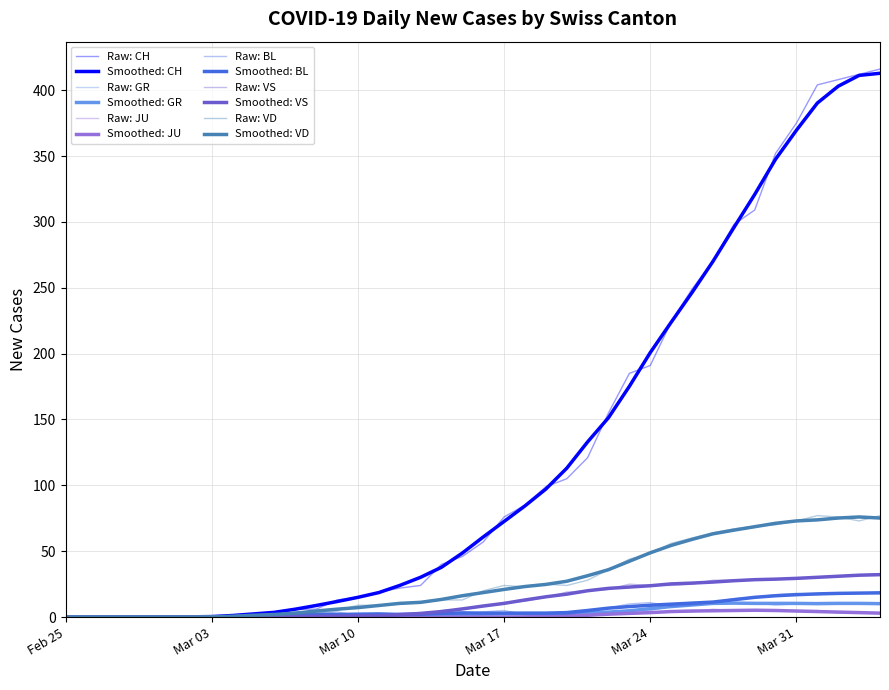

How many lines are shown in the chart?

12